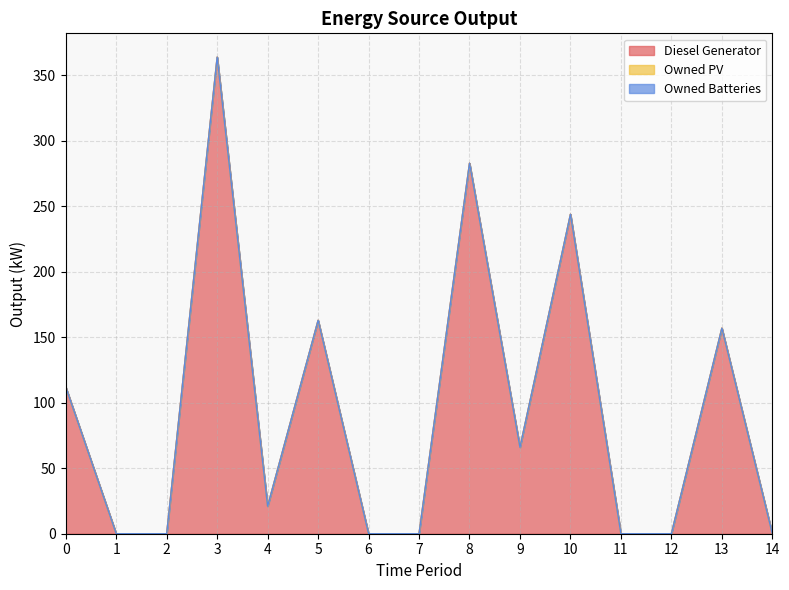

Does the chart display data point markers on the line(s)?

No